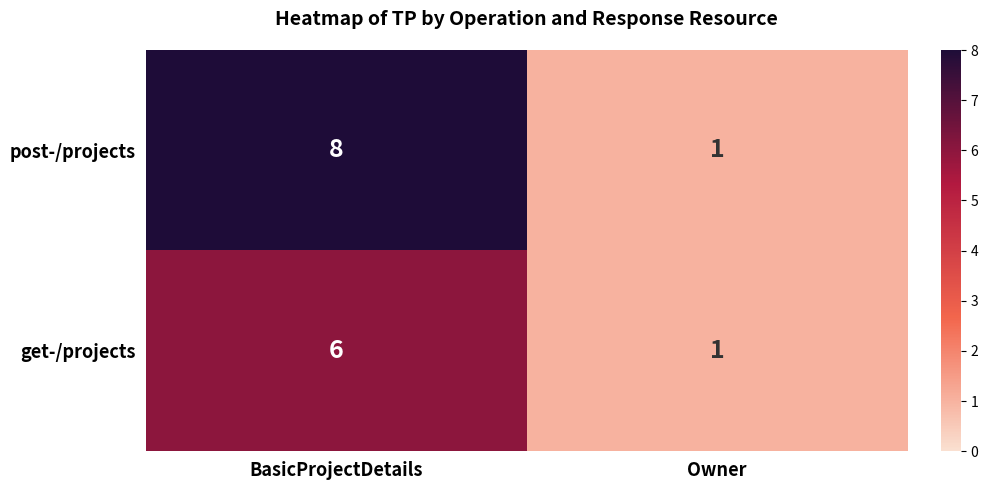

Between BasicProjectDetails and Owner, which series saw the biggest shift?

post-/projects